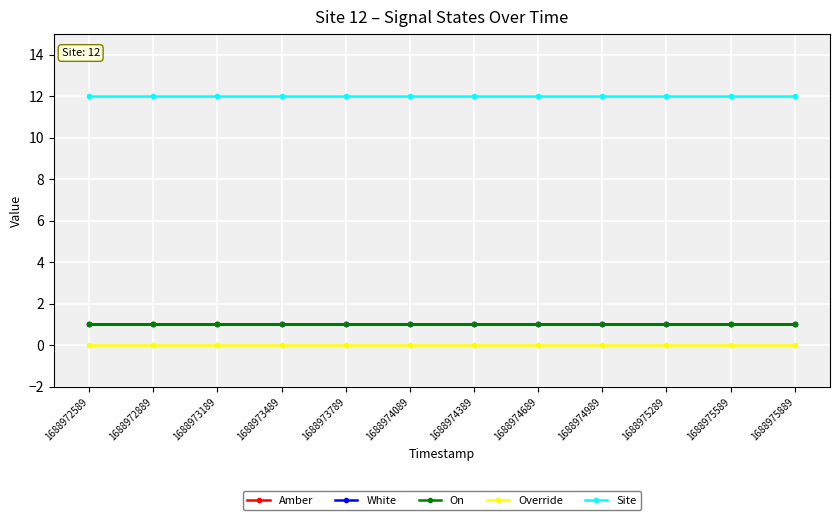

The Amber series shows 1 at 1688974989. True or false?

False